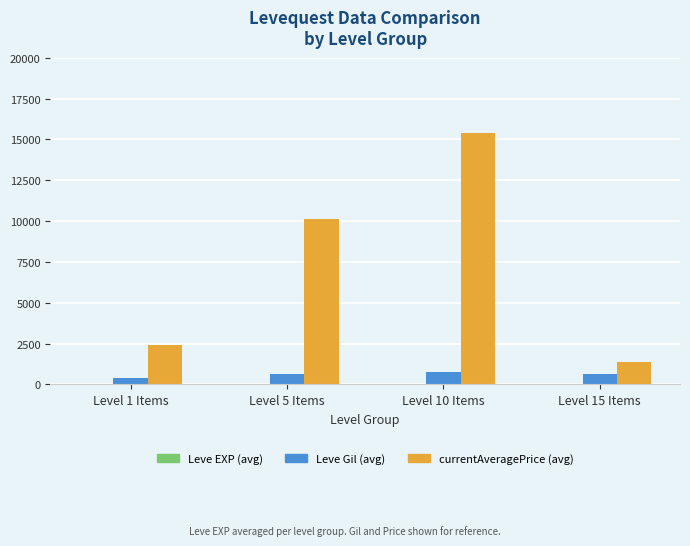

How many groups of bars are there?

4